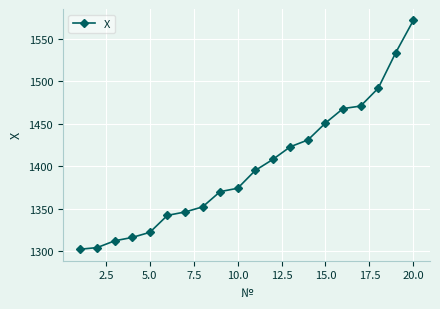

What is the value of the 9th point from the left?

1370